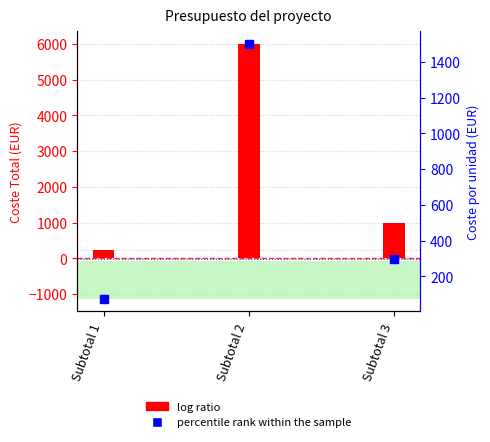

At which category is the sum across all series the highest?

Subtotal 2